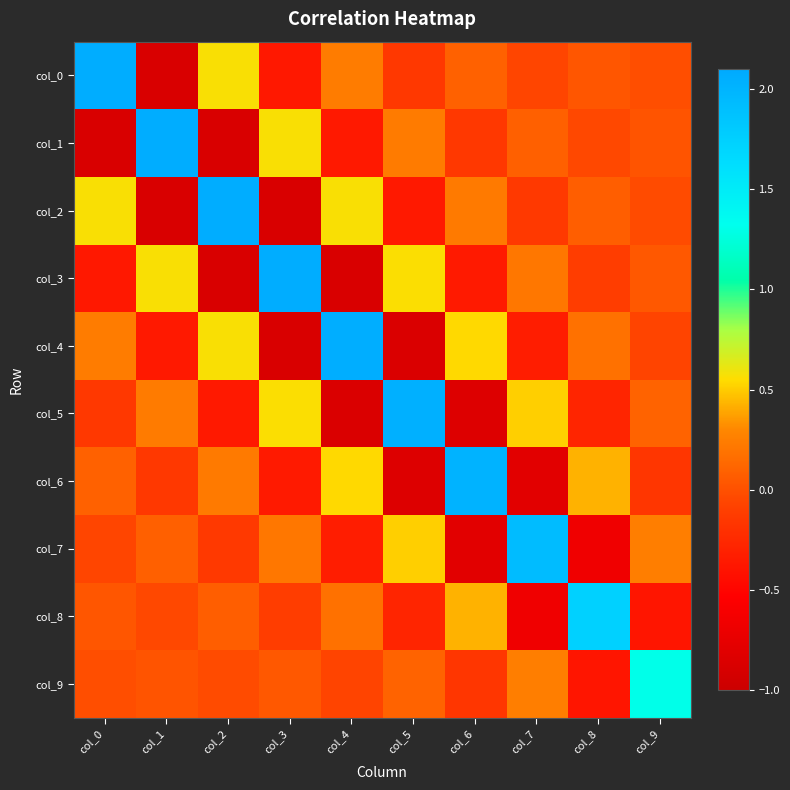

Count the number of data series in this chart.

10